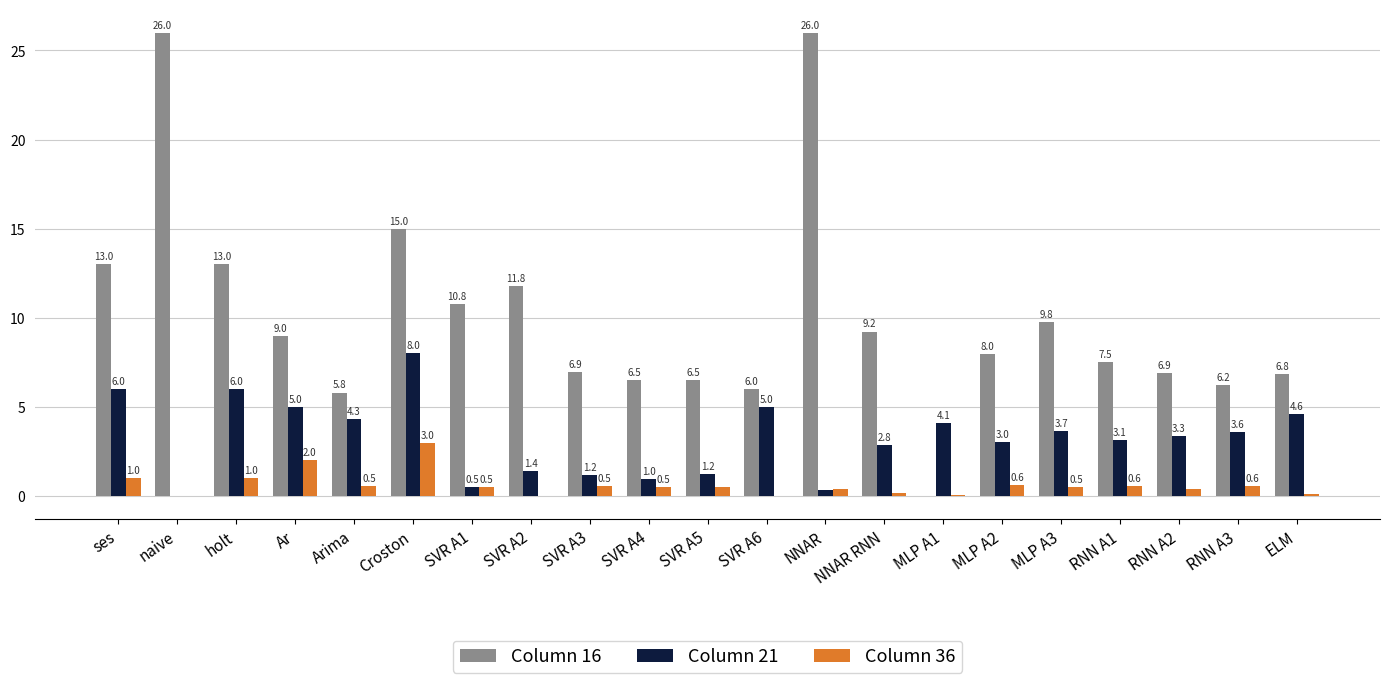

Which series has the widest spread of values?

Column 16